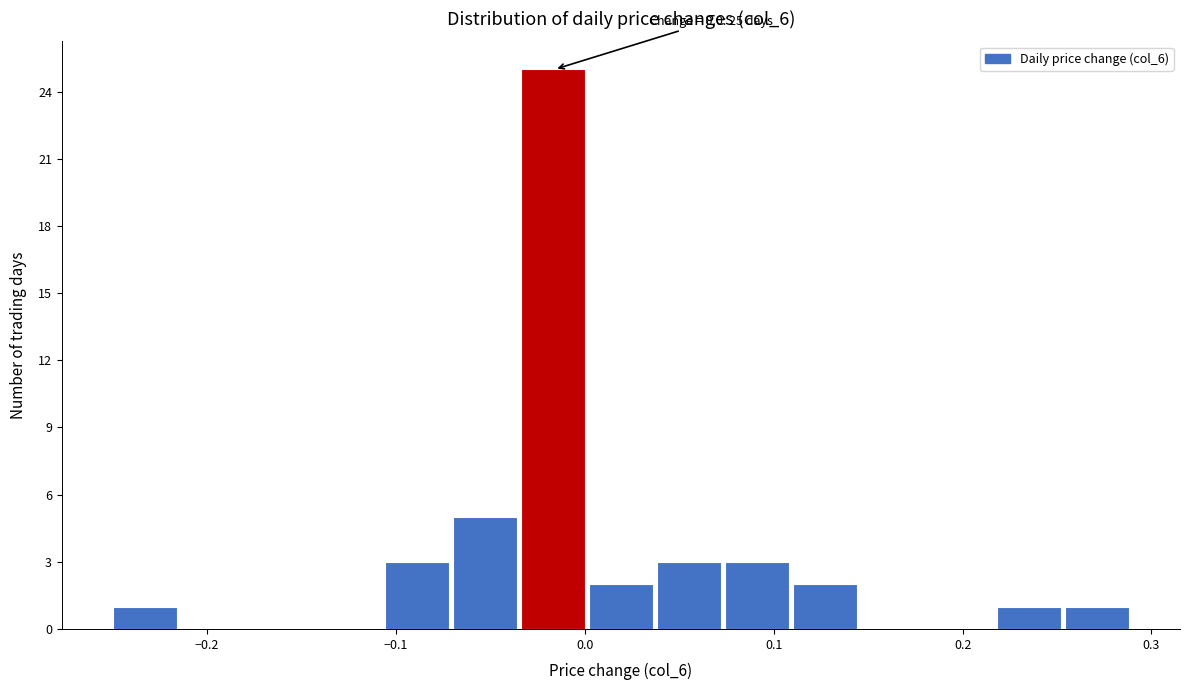

Around what value on the x-axis is the tallest bar? Give the approximate position of its centre, as read against the axis.

-0.02